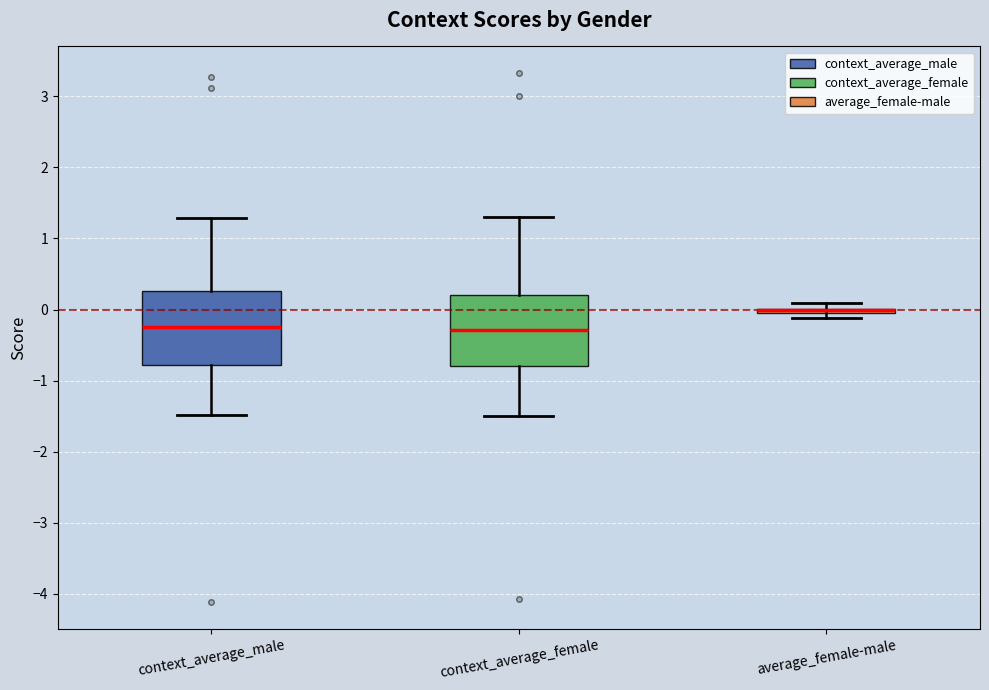

Where does the median line of the box for context_average_male sit on the y-axis? The values are not printed on the chart, so give them approximately, as read against the axis.

-0.2